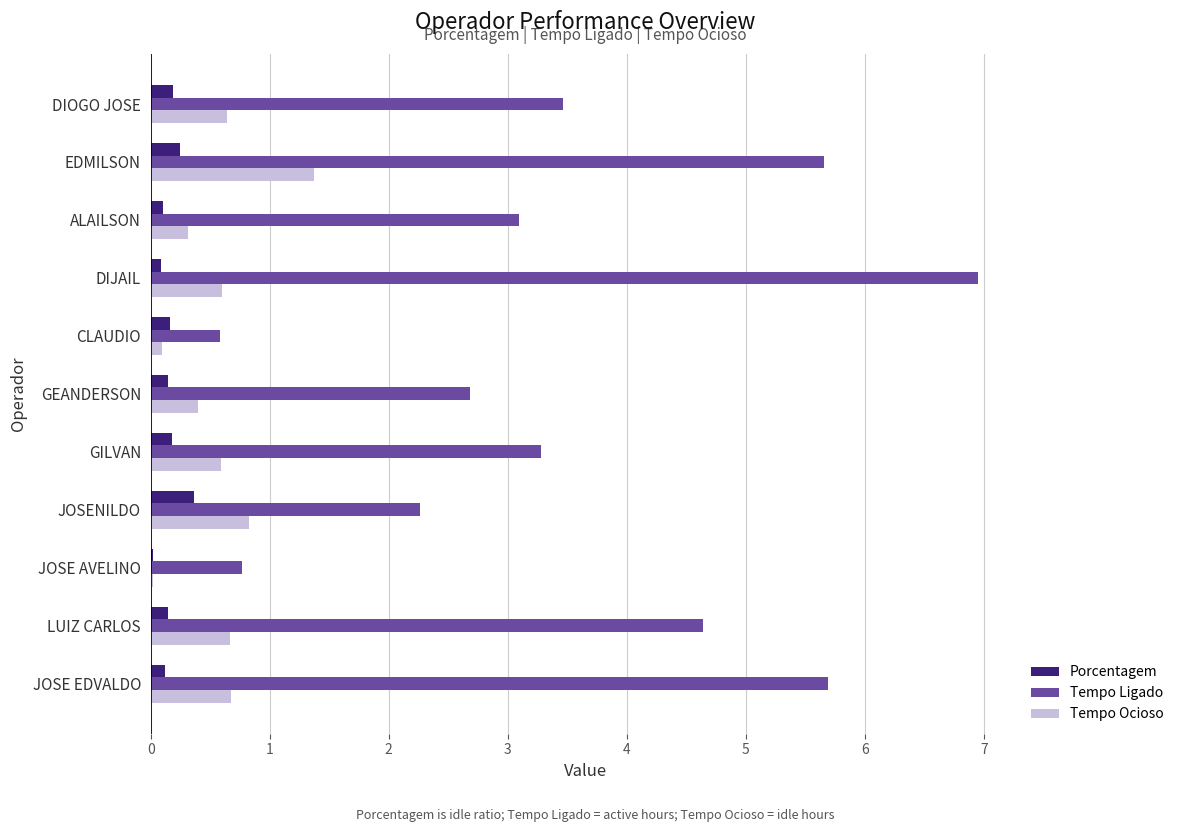

How many data points does each series have?

11